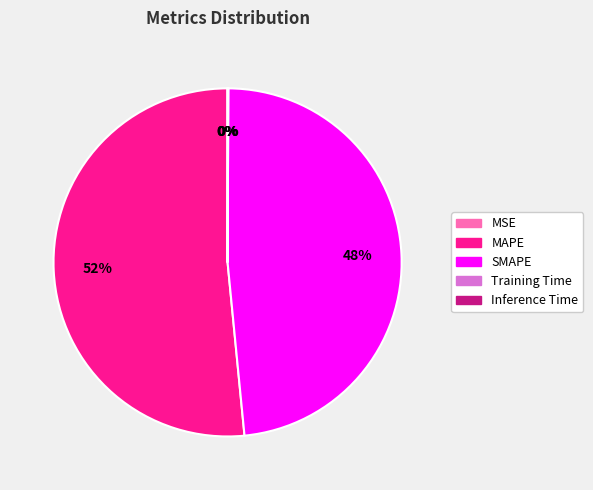

To the nearest percent, what is the average slice percentage?

20%